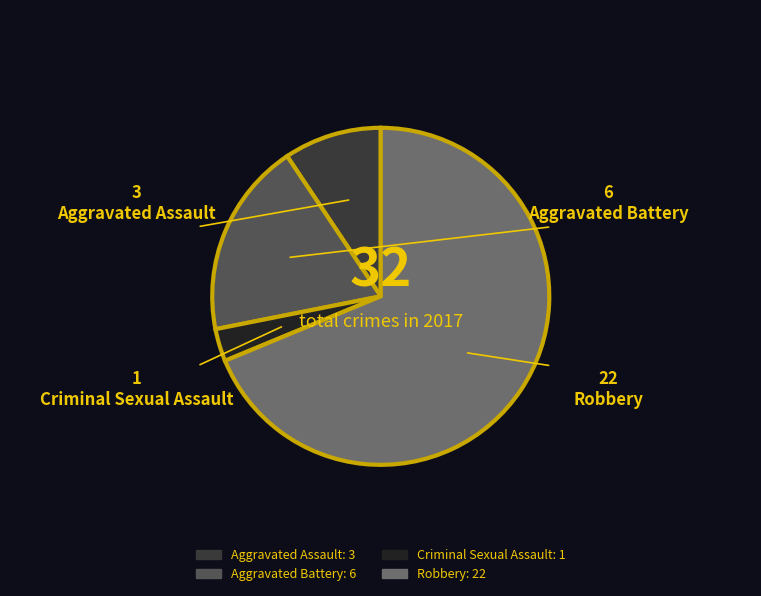

What is the majority slice?

Robbery